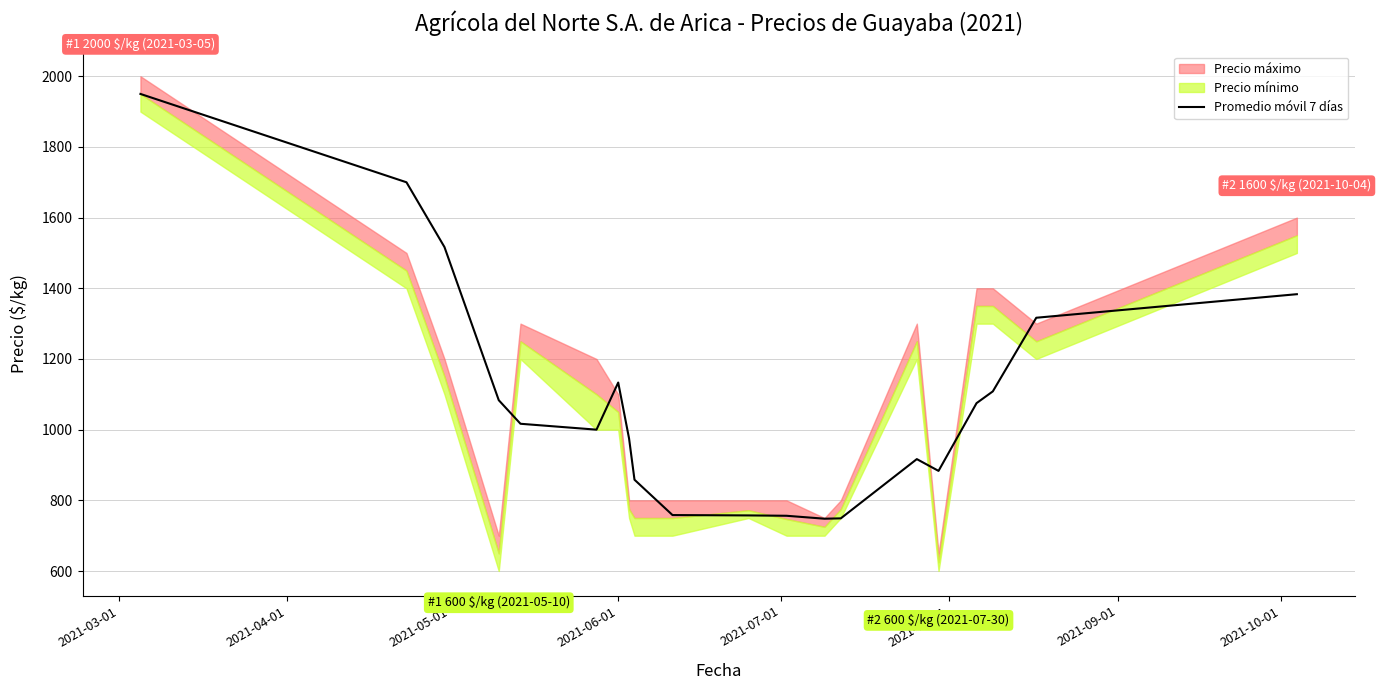

How many data points are less than 1016?

10